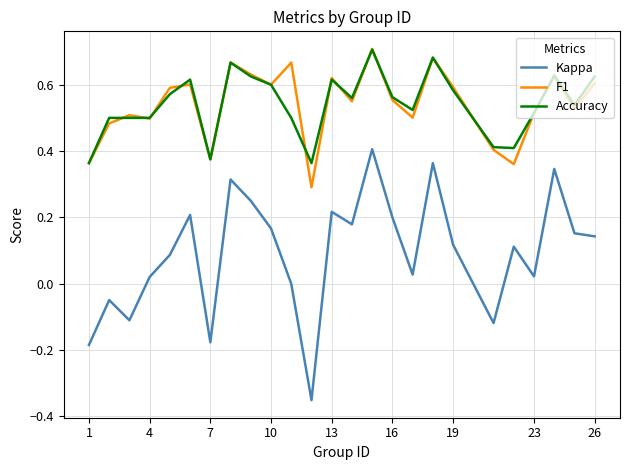

True or false: F1 and Kappa cross at least once.

False